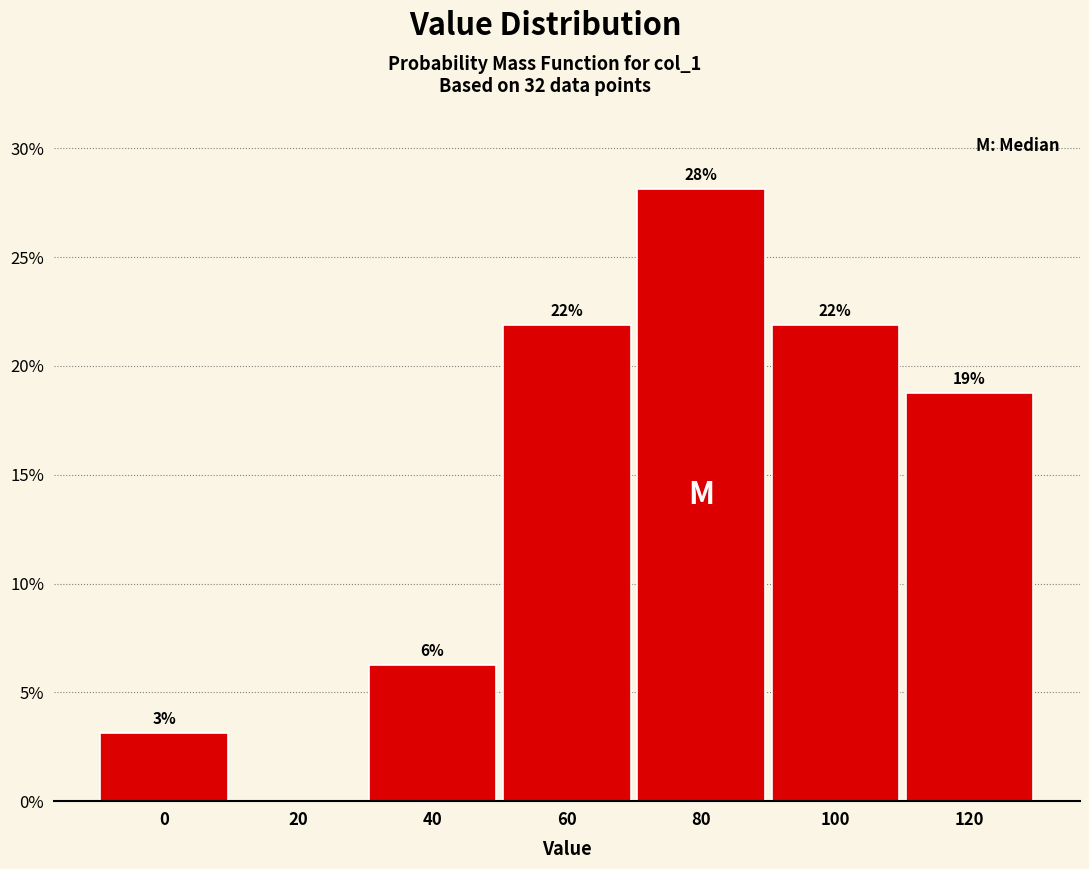

Are the bars horizontal?

No